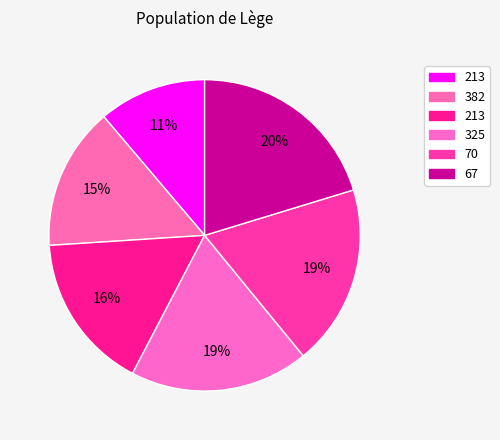

To the nearest percent, what is the average slice percentage?

17%